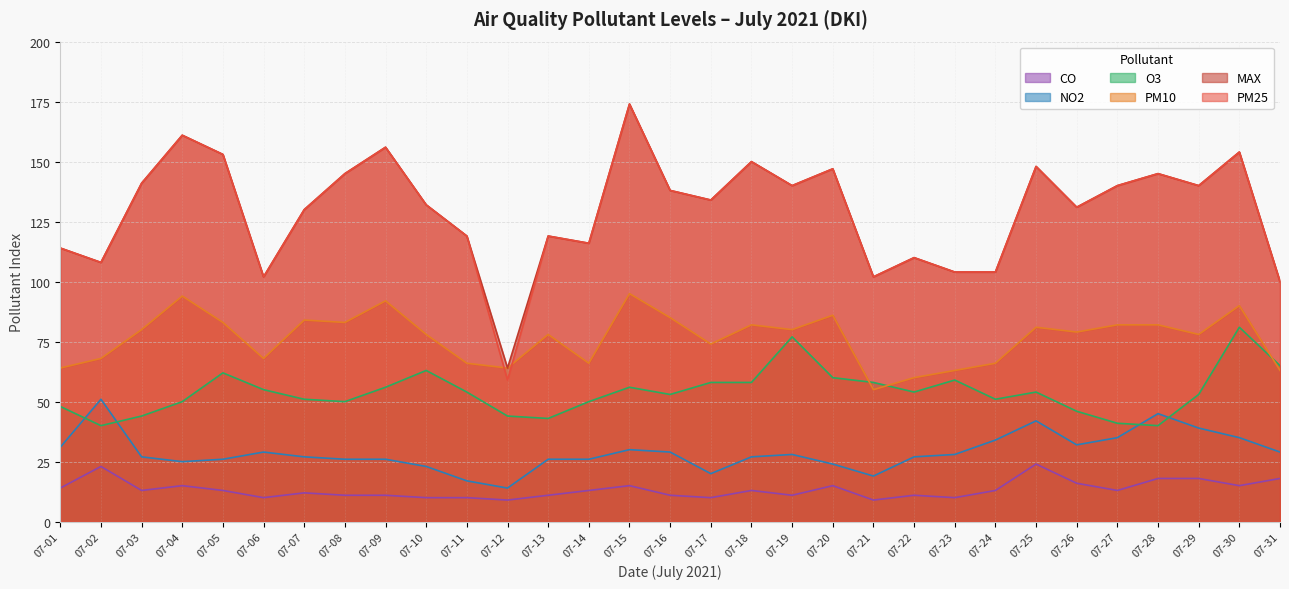

Where do o3 and pm10 first cross each other?

07-20 and 07-21